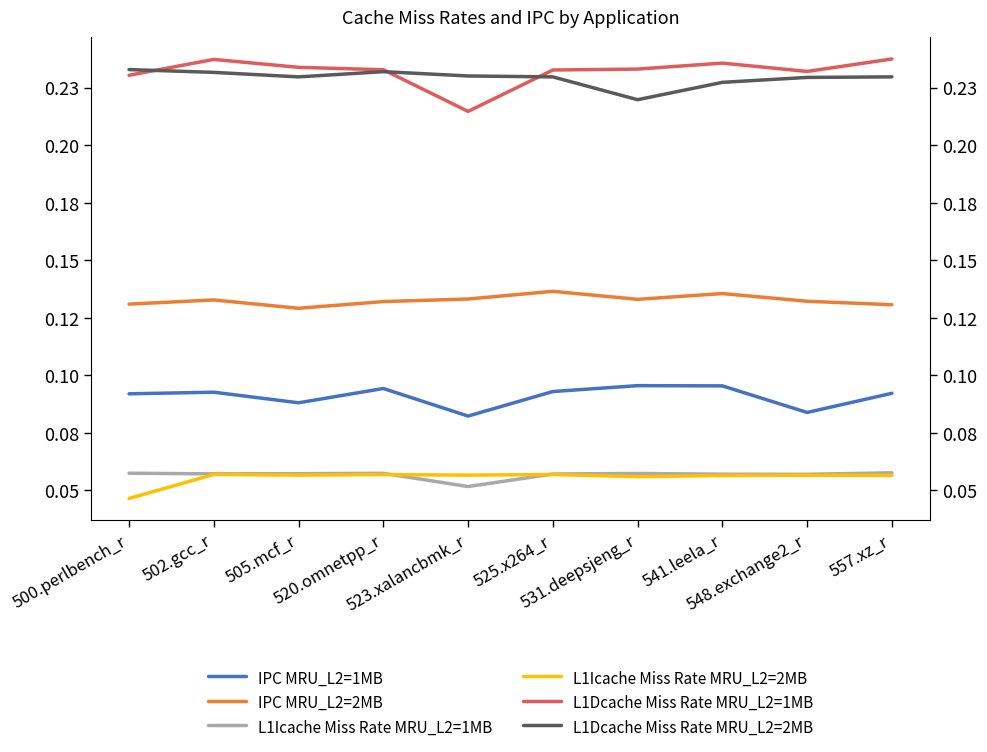

Reading left to right, what are all the values shown in this chart?

IPC MRU_L2=1MB: 500.perlbench_r=0.1	502.gcc_r=0.1	505.mcf_r=0.1	520.omnetpp_r=0.1	523.xalancbmk_r=0.1	525.x264_r=0.1	531.deepsjeng_r=0.1	541.leela_r=0.1	548.exchange2_r=0.1	557.xz_r=0.1
IPC MRU_L2=2MB: 500.perlbench_r=0.1	502.gcc_r=0.1	505.mcf_r=0.1	520.omnetpp_r=0.1	523.xalancbmk_r=0.1	525.x264_r=0.1	531.deepsjeng_r=0.1	541.leela_r=0.1	548.exchange2_r=0.1	557.xz_r=0.1
L1Icache Miss Rate MRU_L2=1MB: 500.perlbench_r=0.1	502.gcc_r=0.1	505.mcf_r=0.1	520.omnetpp_r=0.1	523.xalancbmk_r=0.1	525.x264_r=0.1	531.deepsjeng_r=0.1	541.leela_r=0.1	548.exchange2_r=0.1	557.xz_r=0.1
L1Icache Miss Rate MRU_L2=2MB: 500.perlbench_r=0.0	502.gcc_r=0.1	505.mcf_r=0.1	520.omnetpp_r=0.1	523.xalancbmk_r=0.1	525.x264_r=0.1	531.deepsjeng_r=0.1	541.leela_r=0.1	548.exchange2_r=0.1	557.xz_r=0.1
L1Dcache Miss Rate MRU_L2=1MB: 500.perlbench_r=0.2	502.gcc_r=0.2	505.mcf_r=0.2	520.omnetpp_r=0.2	523.xalancbmk_r=0.2	525.x264_r=0.2	531.deepsjeng_r=0.2	541.leela_r=0.2	548.exchange2_r=0.2	557.xz_r=0.2
L1Dcache Miss Rate MRU_L2=2MB: 500.perlbench_r=0.2	502.gcc_r=0.2	505.mcf_r=0.2	520.omnetpp_r=0.2	523.xalancbmk_r=0.2	525.x264_r=0.2	531.deepsjeng_r=0.2	541.leela_r=0.2	548.exchange2_r=0.2	557.xz_r=0.2